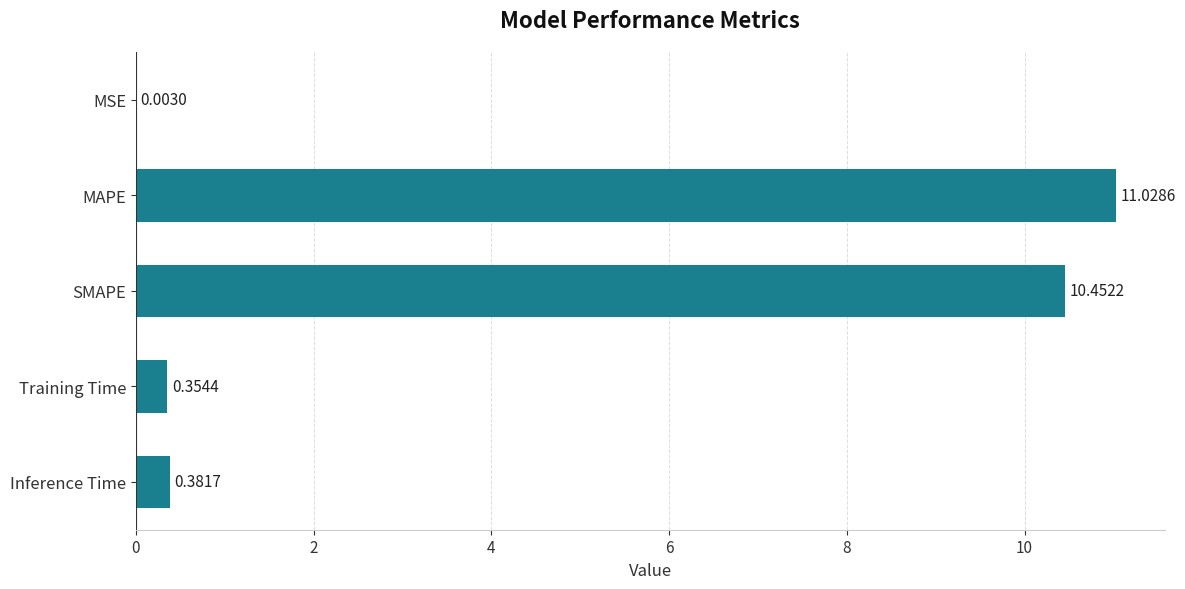

What is the sum of all values?

22.2